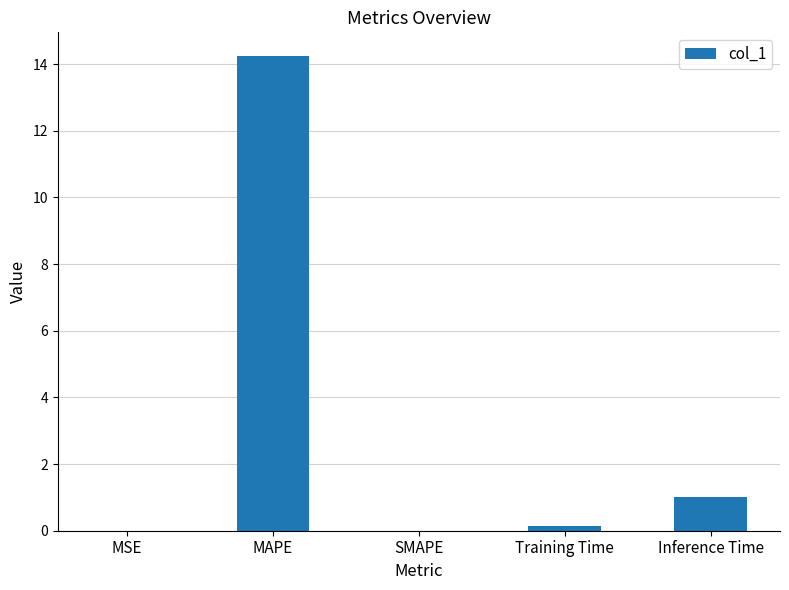

Is it true that the value at MAPE is 14.2?

True